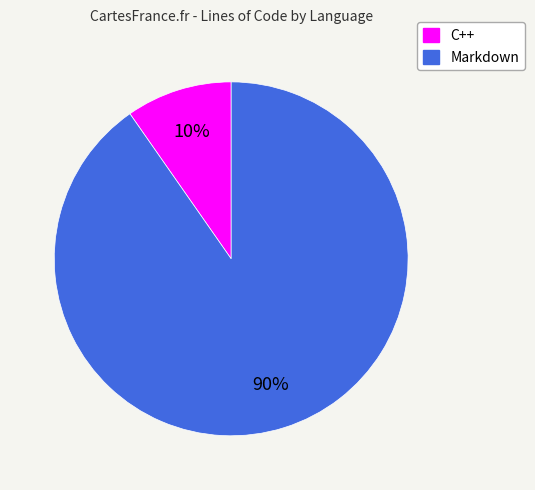

What is the majority slice?

Markdown